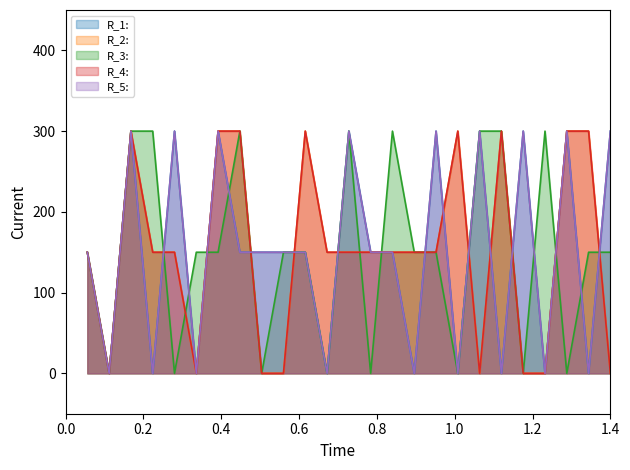

Does the chart display data point markers on the line(s)?

No